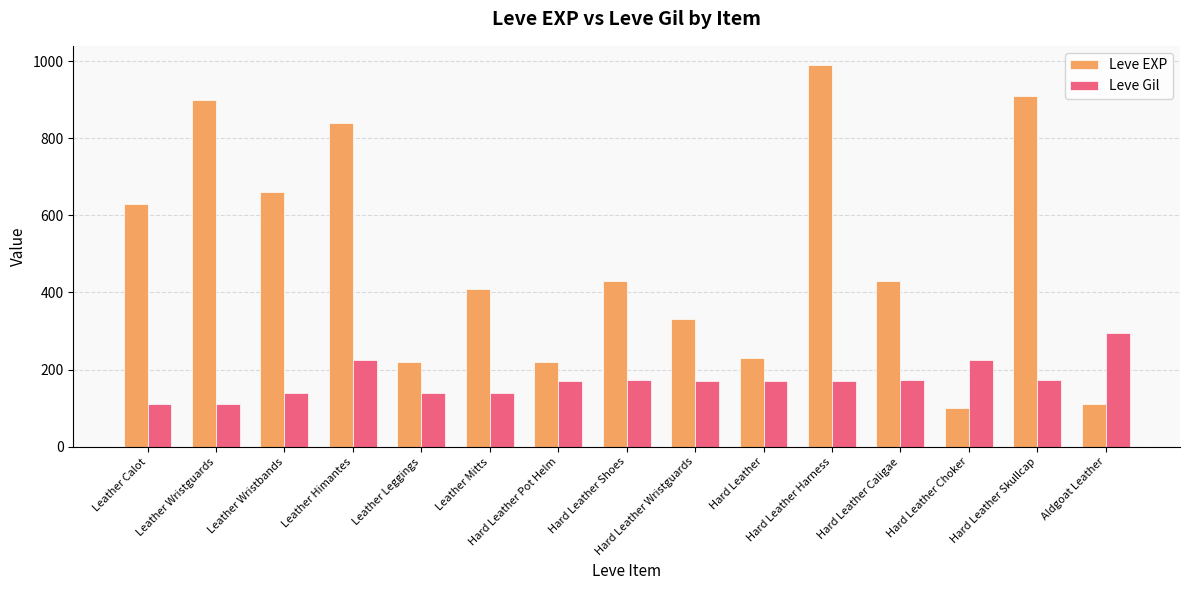

The value of Leve Gil at Leather Mitts is 140. True or false?

True